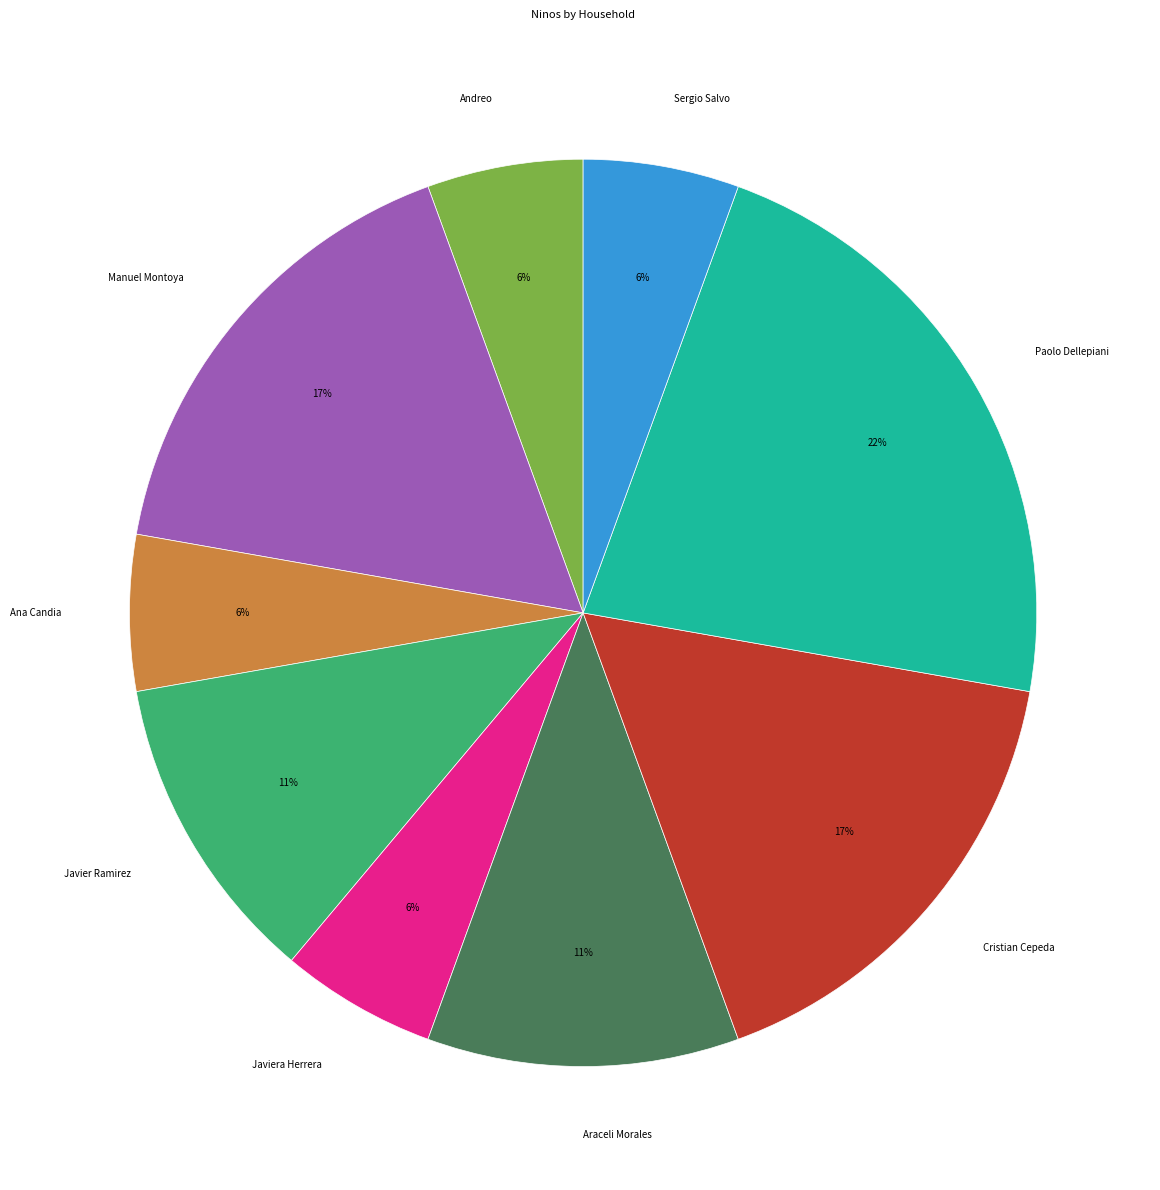

Do Araceli Morales and Javiera Herrera together represent more than half of the pie?

No